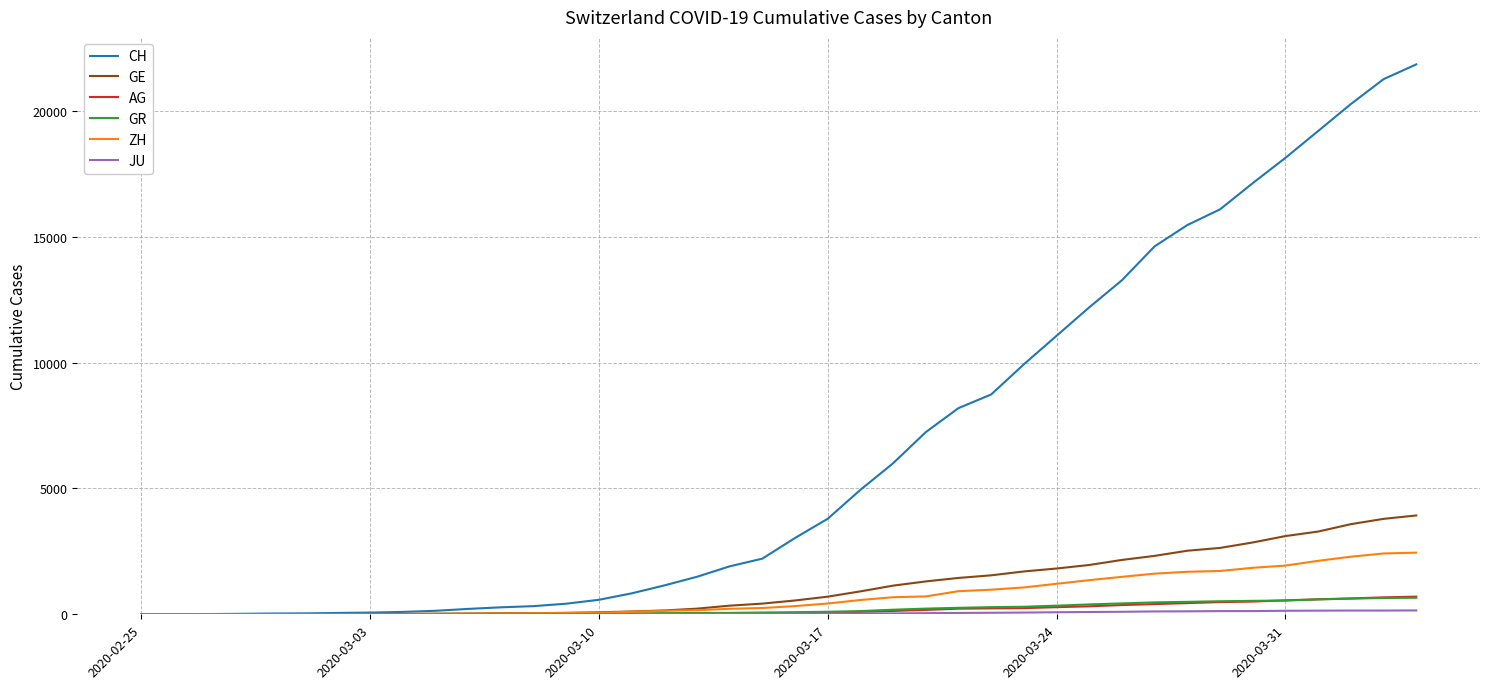

Which series has the largest total across all categories?

CH